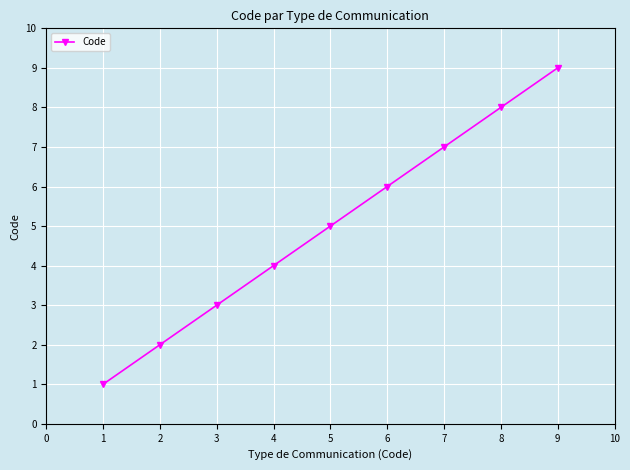

Rank the categories by value from highest to lowest.

9, 8, 7, 6, 5, 4, 3, 2, 1